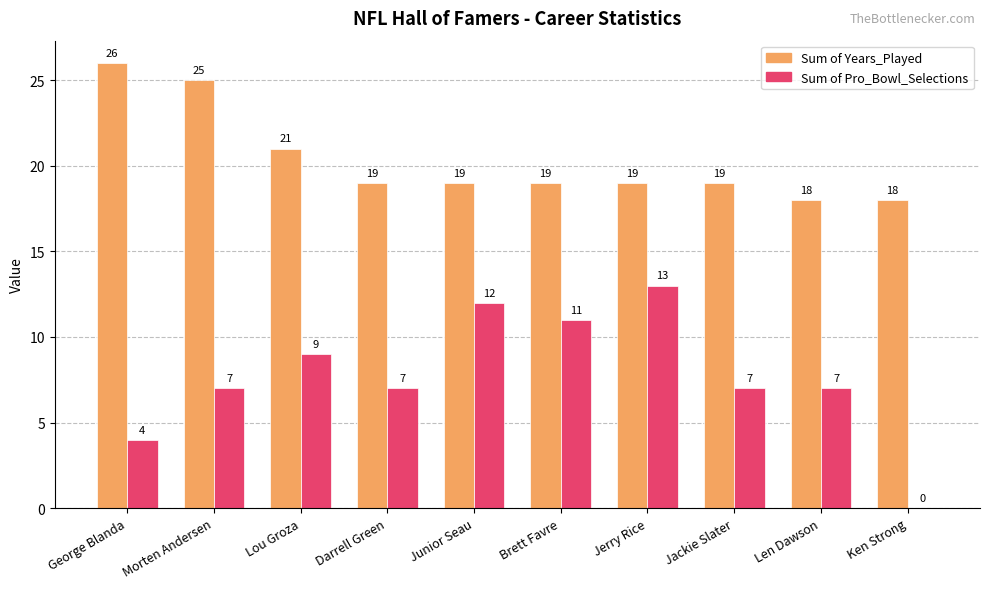

What are all the series names shown in the legend?

Sum of Years_Played, Sum of Pro_Bowl_Selections